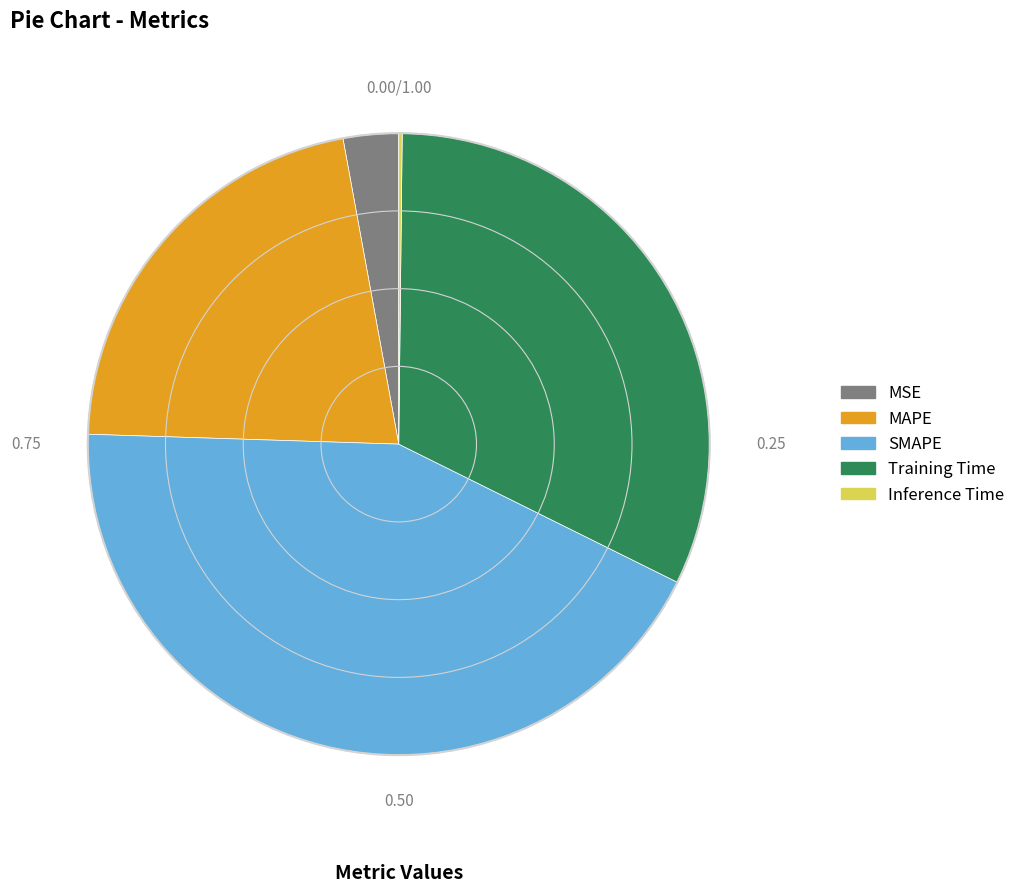

Is Training Time the majority of the pie?

No